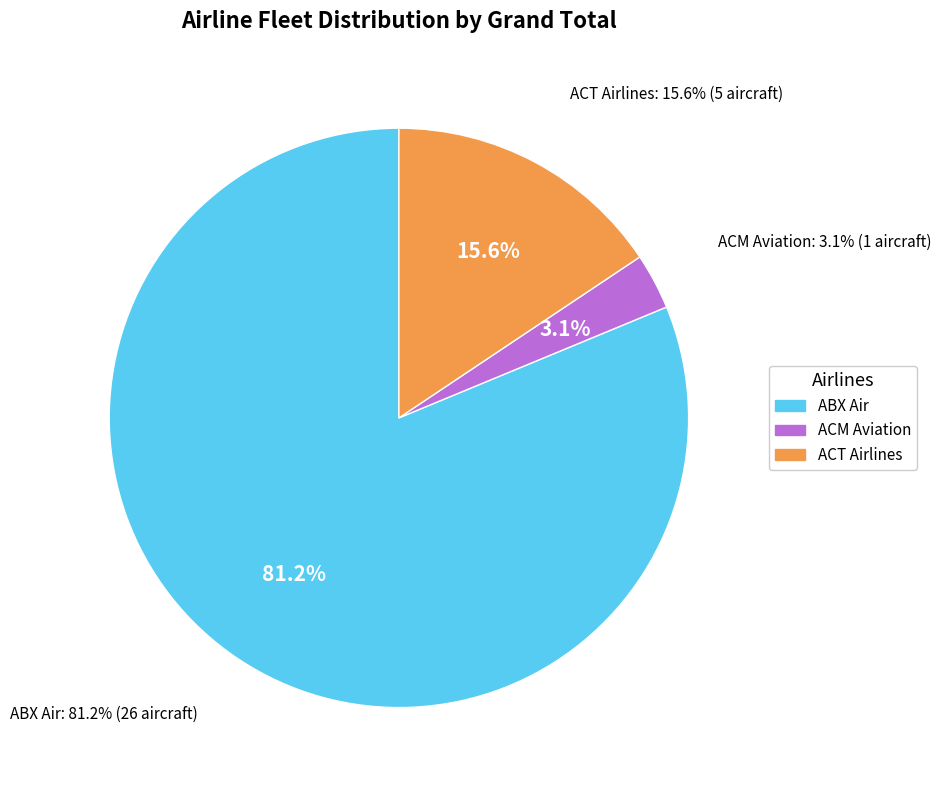

To the nearest percent, what is the combined percentage of ACM Aviation and ACT Airlines?

19%